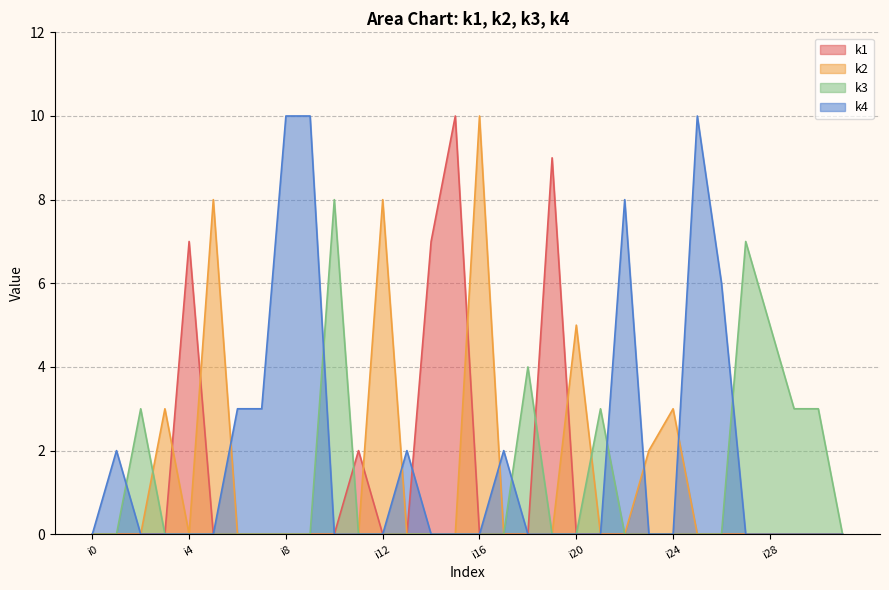

Rank the series at i5 from lowest to highest value.

k1, k3, k4, k2